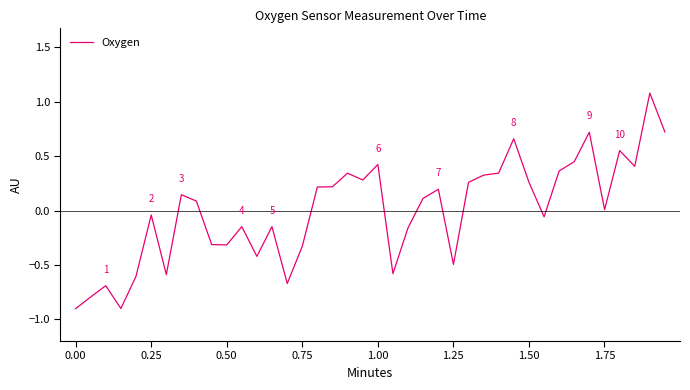

What is the difference between the maximum and minimum values?

2.0